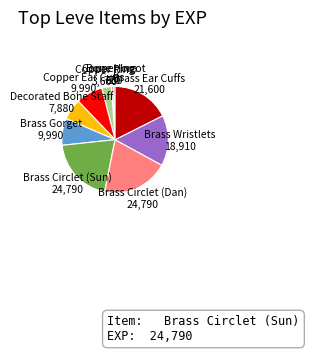

Is the sum of Copper Ingot 630 and Brass Circlet (Dan) 24,790 greater than half?

No